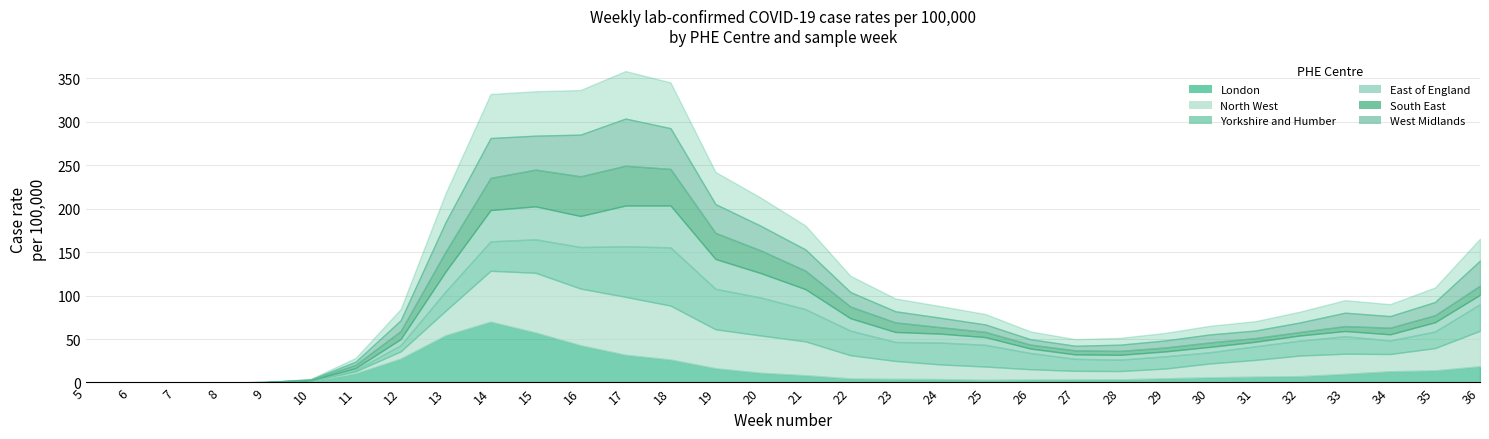

Does the chart have visible grid lines?

Yes